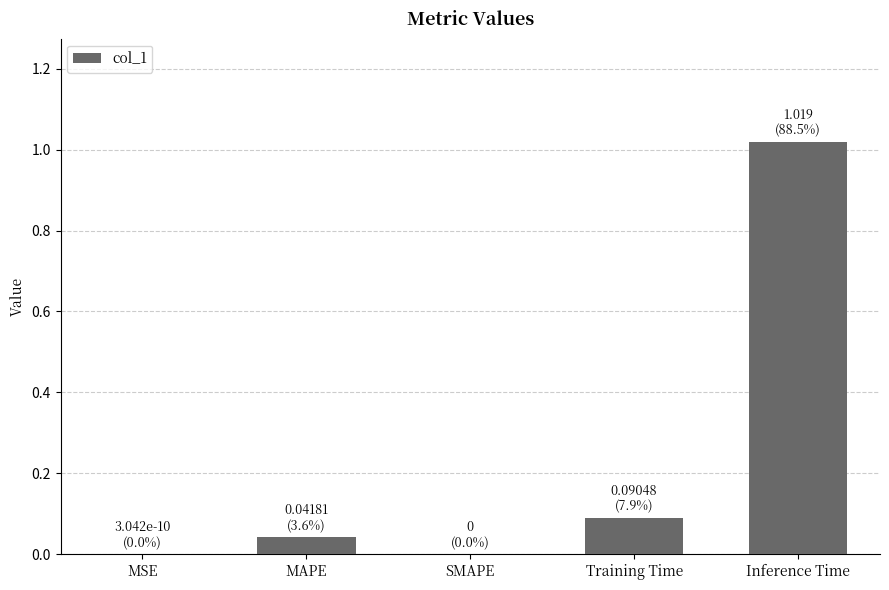

True or false: the data shows 1.4 at Inference Time.

False